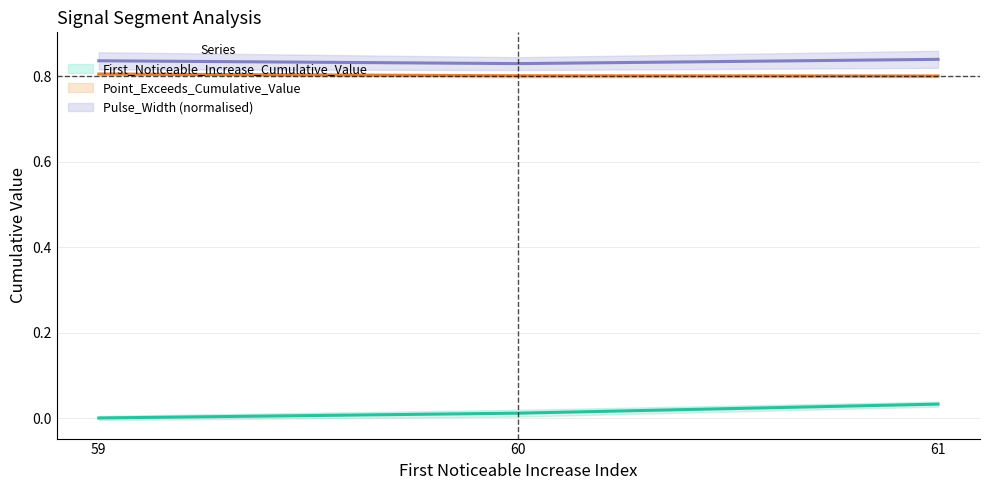

Which series has the largest total across all categories?

Pulse_Width_norm